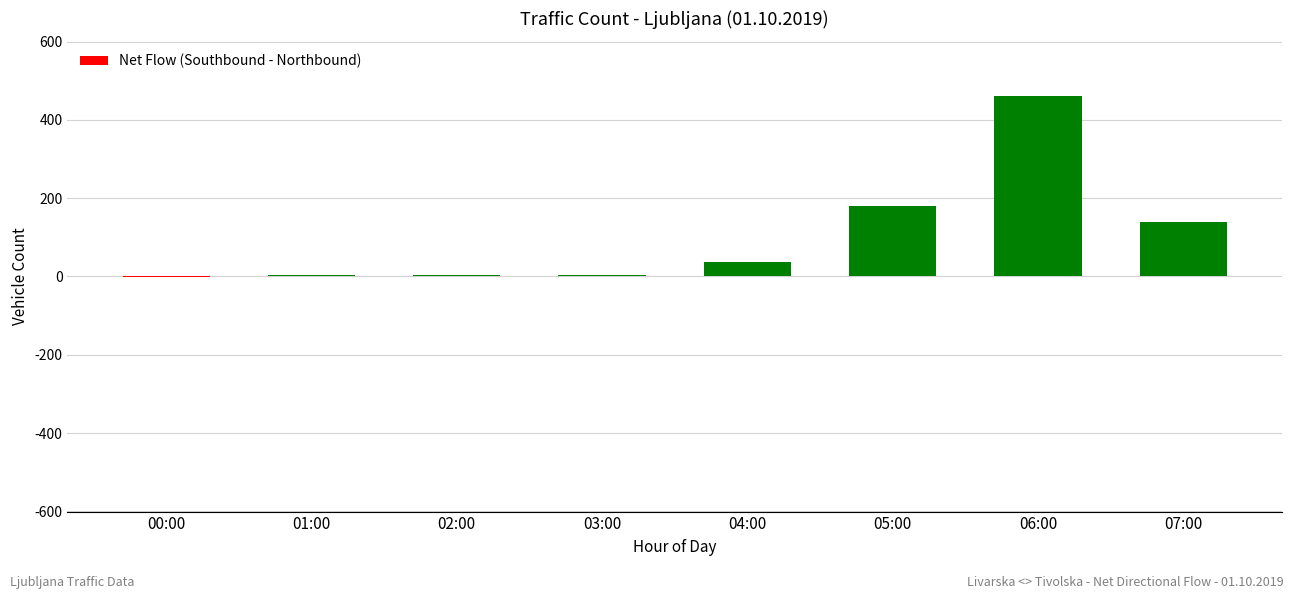

Count the number of categories in the chart.

8